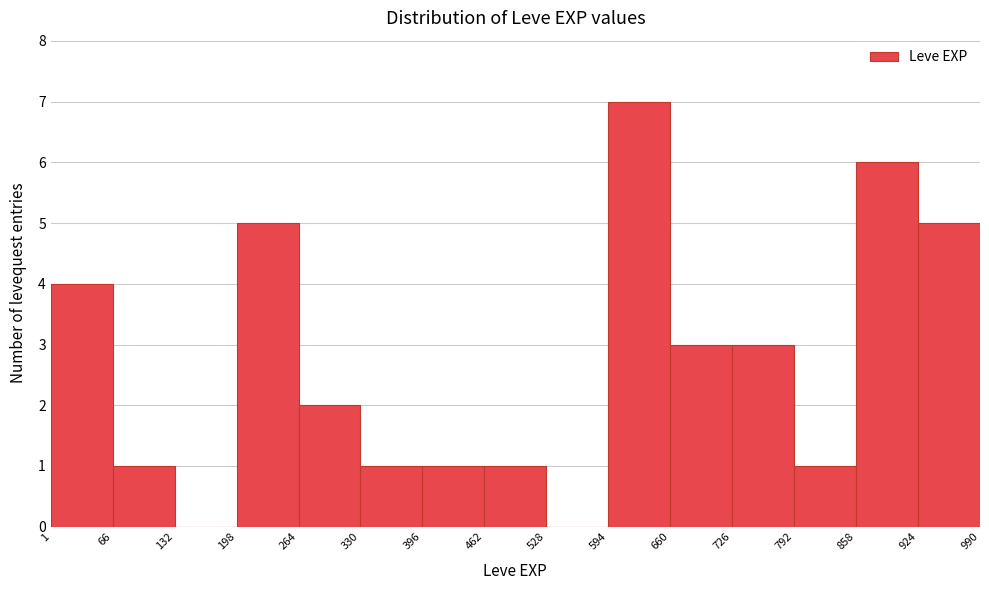

Reading left to right, transcribe this chart: for each bar, give the range it covers on the x-axis and its height. The values are not printed on the chart, so give them approximately, as read against the axis.

1 to 66: 4
66 to 132: 1
132 to 198: 0
198 to 264: 5
264 to 330: 2
330 to 396: 1
396 to 462: 1
462 to 528: 1
528 to 594: 0
594 to 660: 7
660 to 726: 3
726 to 792: 3
792 to 858: 1
858 to 924: 6
924 to 990: 5